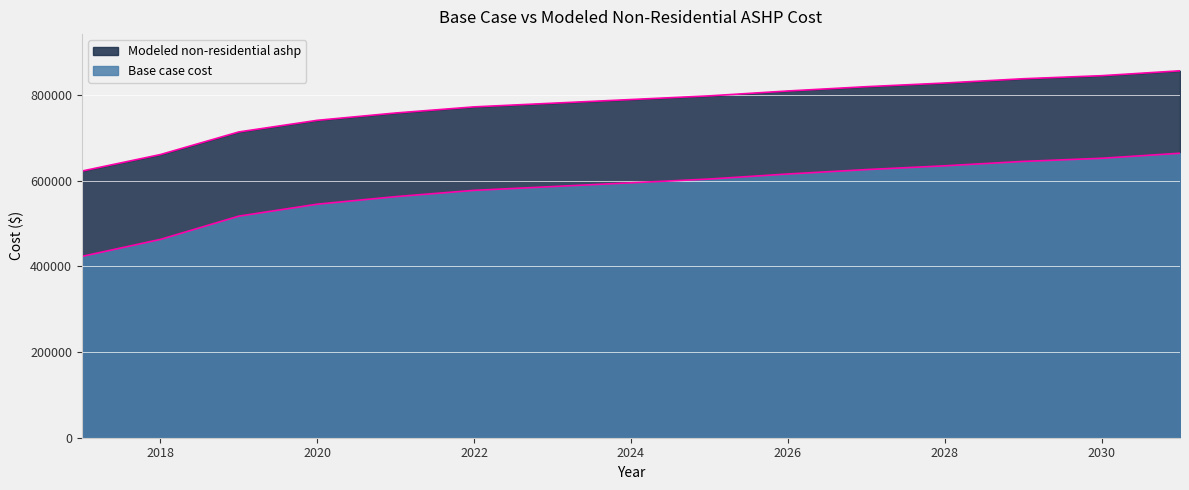

What is the difference between the Modeled non-residential ashp values at 2018 and 2017?

39668.9